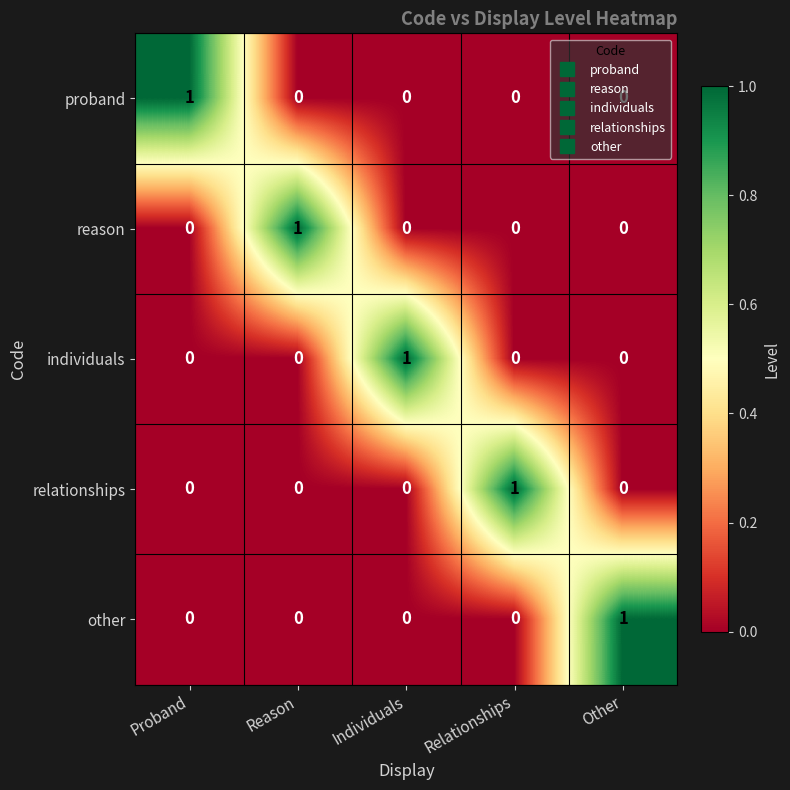

At which label does reason reach its peak?

Reason